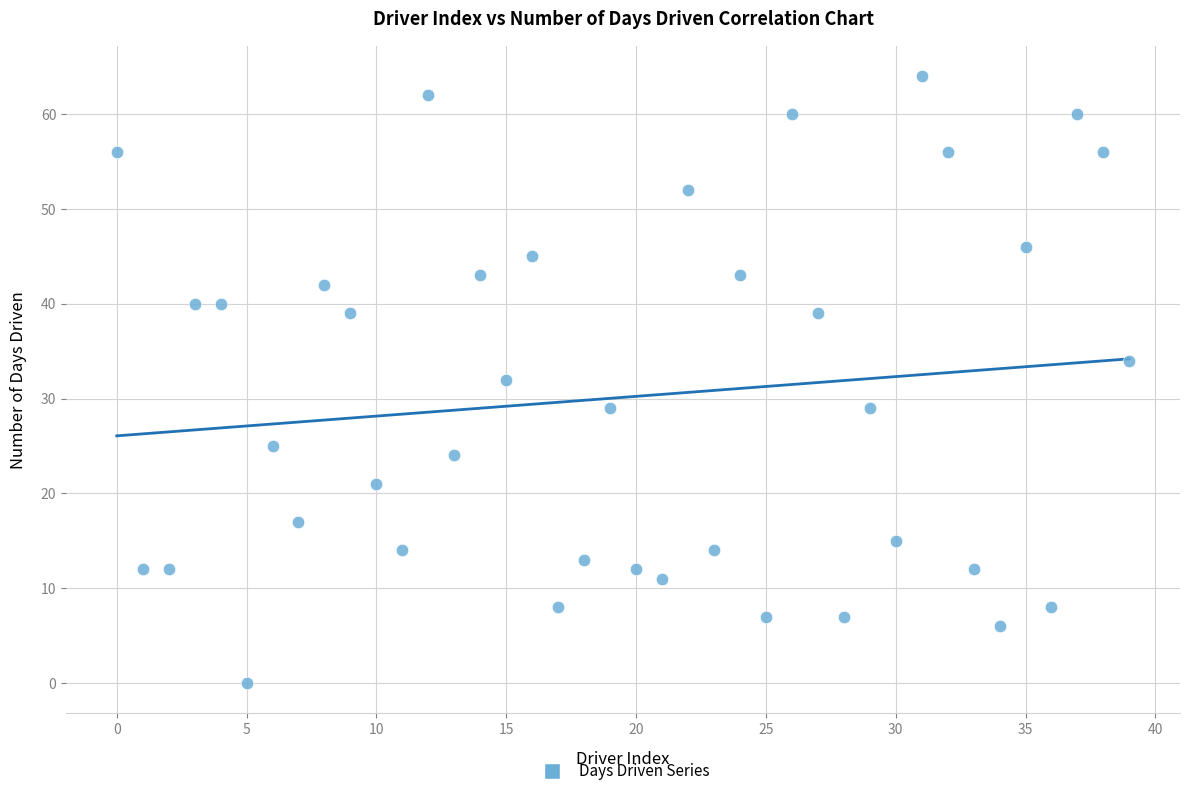

What is the range of Y values (max minus min)?

64